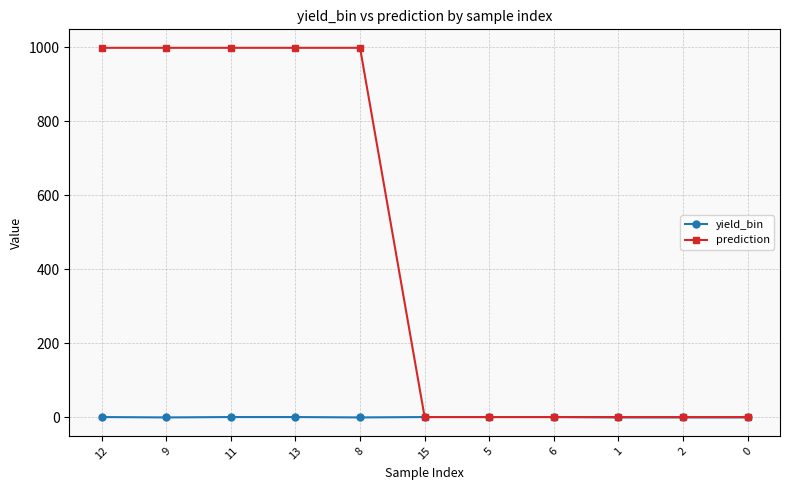

Count the yield_bin values in the range 0 to 1.

11